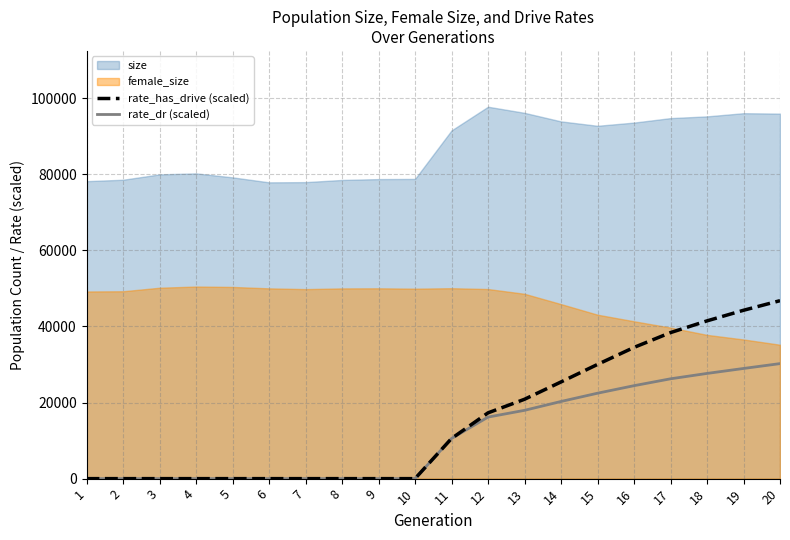

Does the chart display data point markers on the line(s)?

No